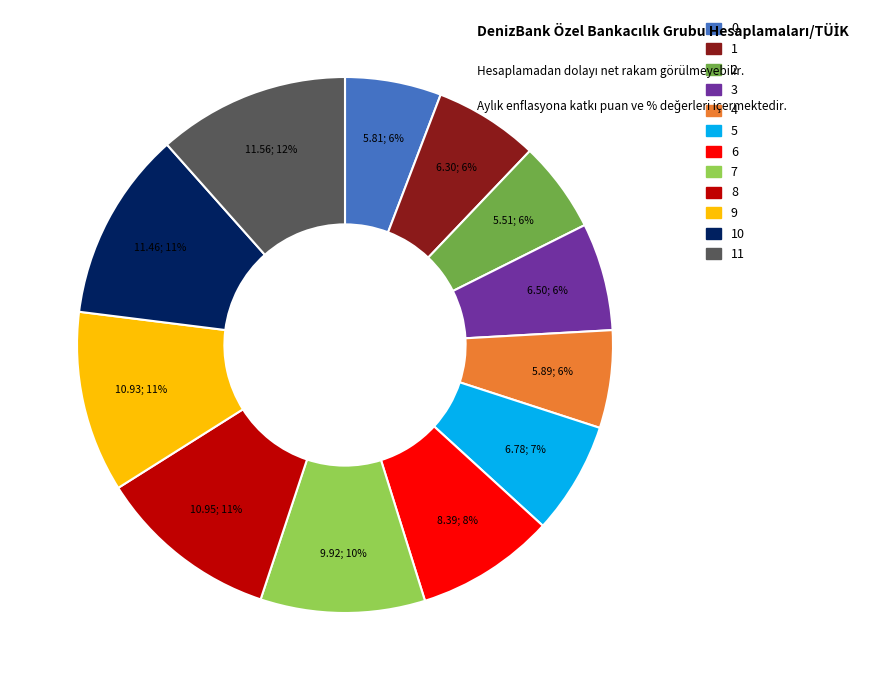

Does any single category account for the majority?

No